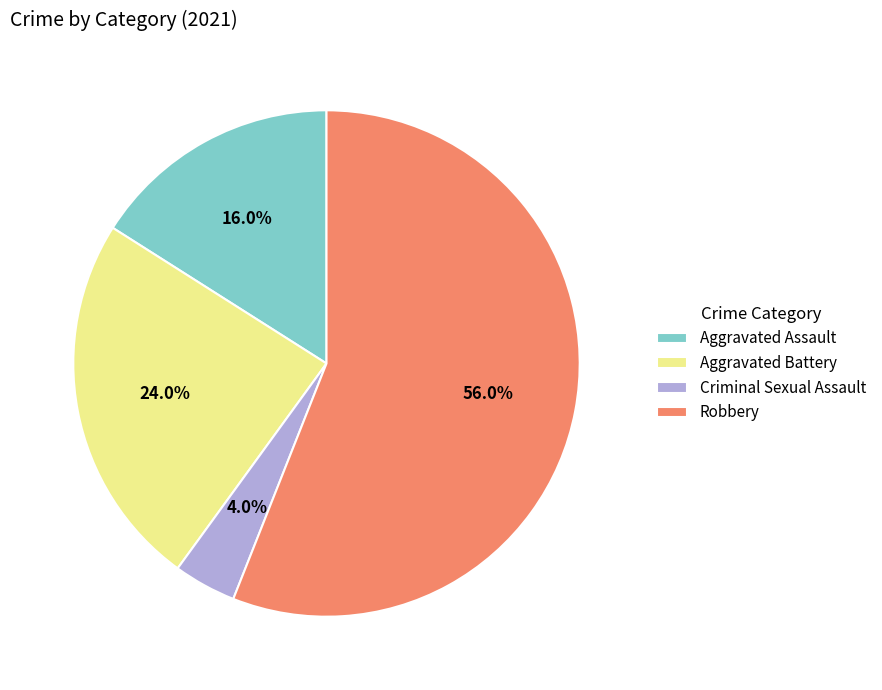

What percentage is NOT represented by Aggravated Battery?

76.0%